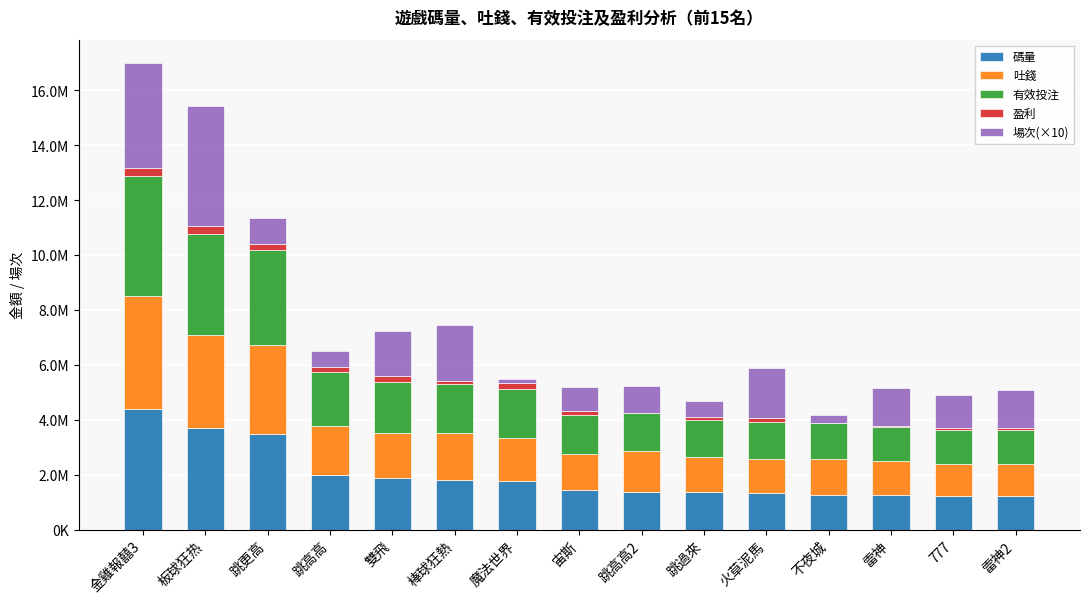

Does the chart contain stacked bars?

Yes